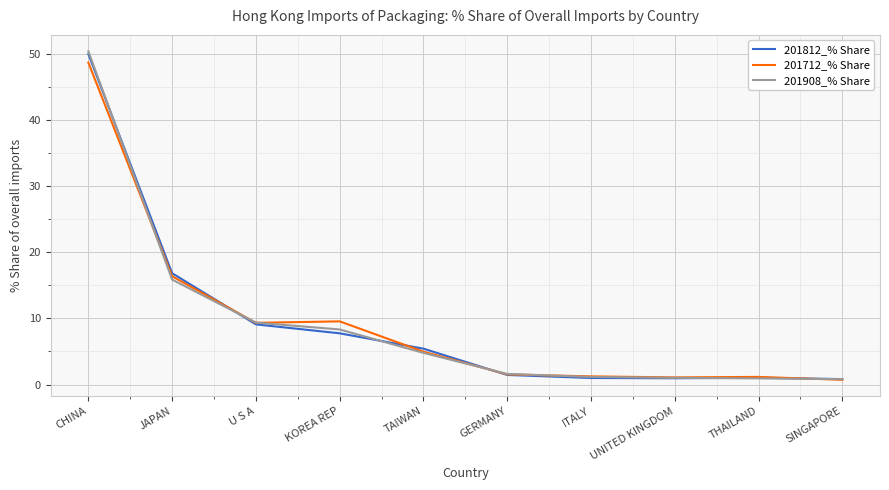

The 201812_% Share series shows 16.8 at JAPAN. True or false?

True